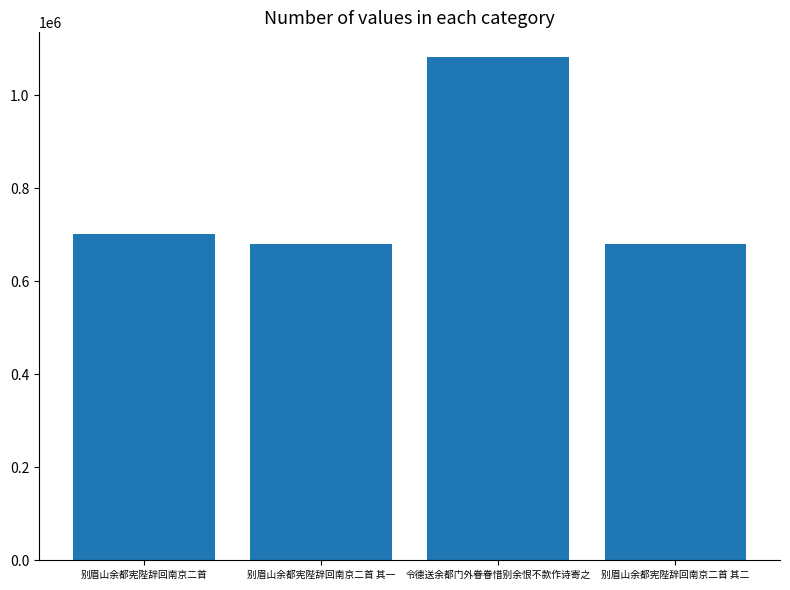

What is the minimum value shown in the chart?

680982